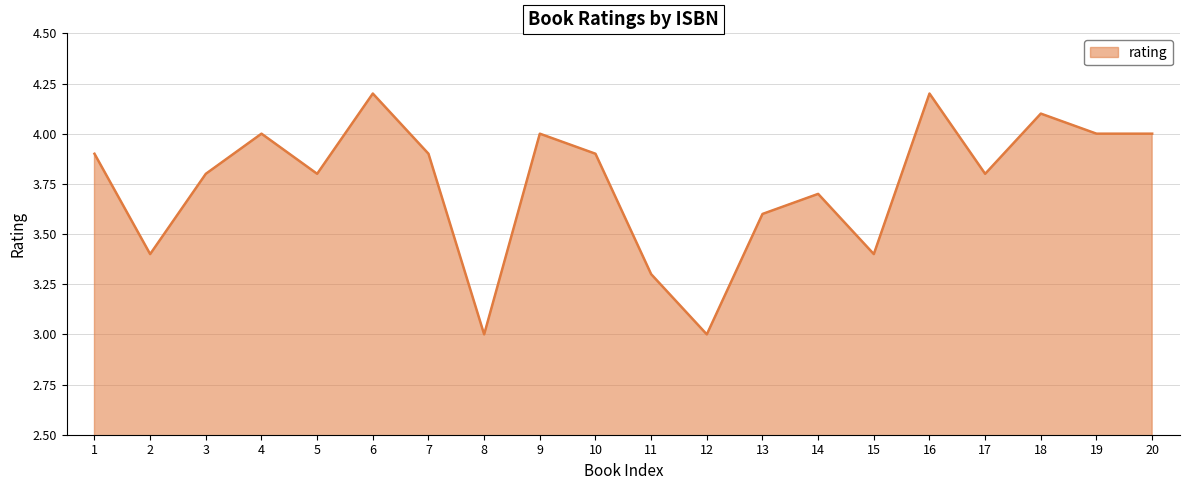

What is the difference between the maximum and minimum values?

1.2